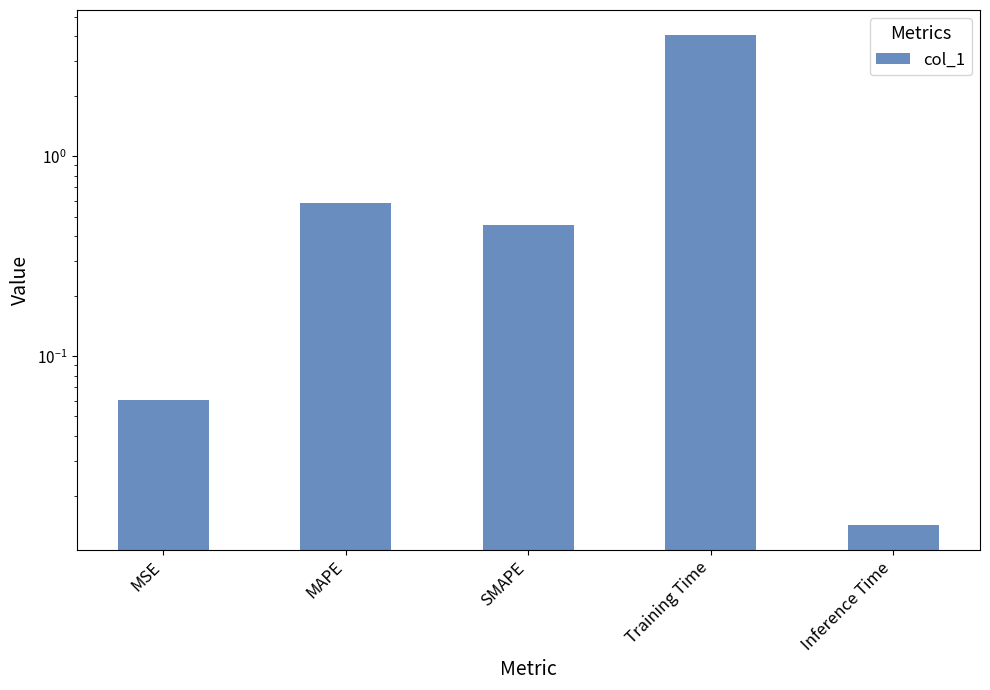

Reading left to right, what are all the values shown in this chart?

MSE=0.1	MAPE=0.6	SMAPE=0.5	Training Time=4.1	Inference Time=0.0